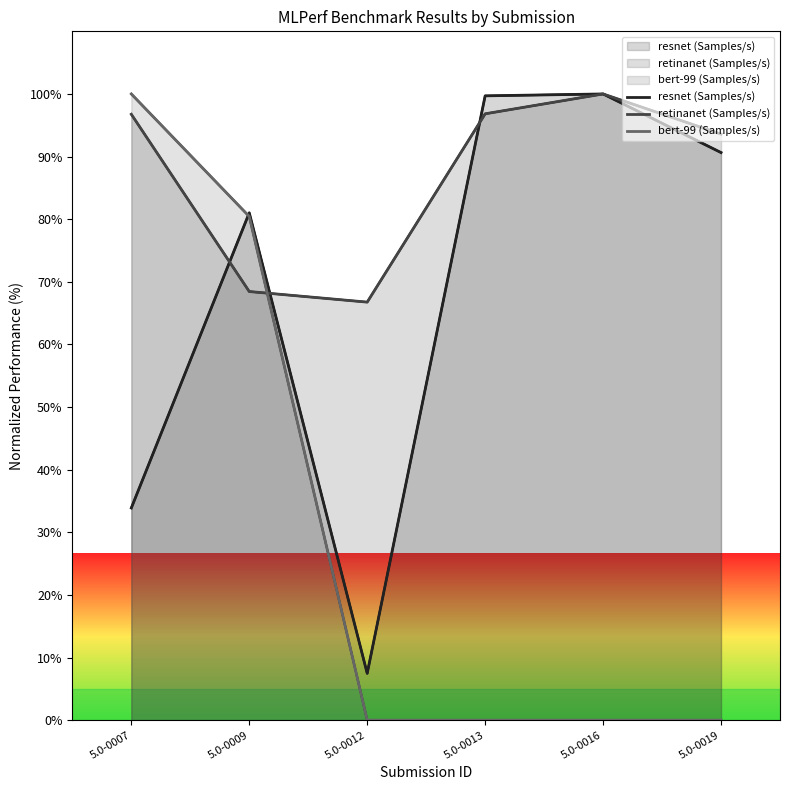

True or false: resnet (Samples/s) and retinanet (Samples/s) cross at least once.

True